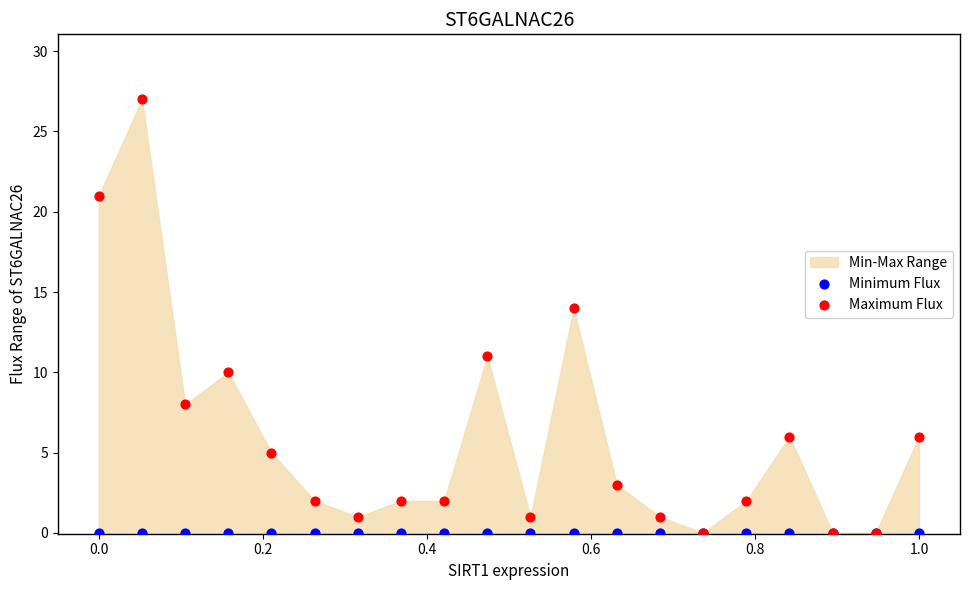

In the Maximum Flux series, what Y value is closest to 13?

14